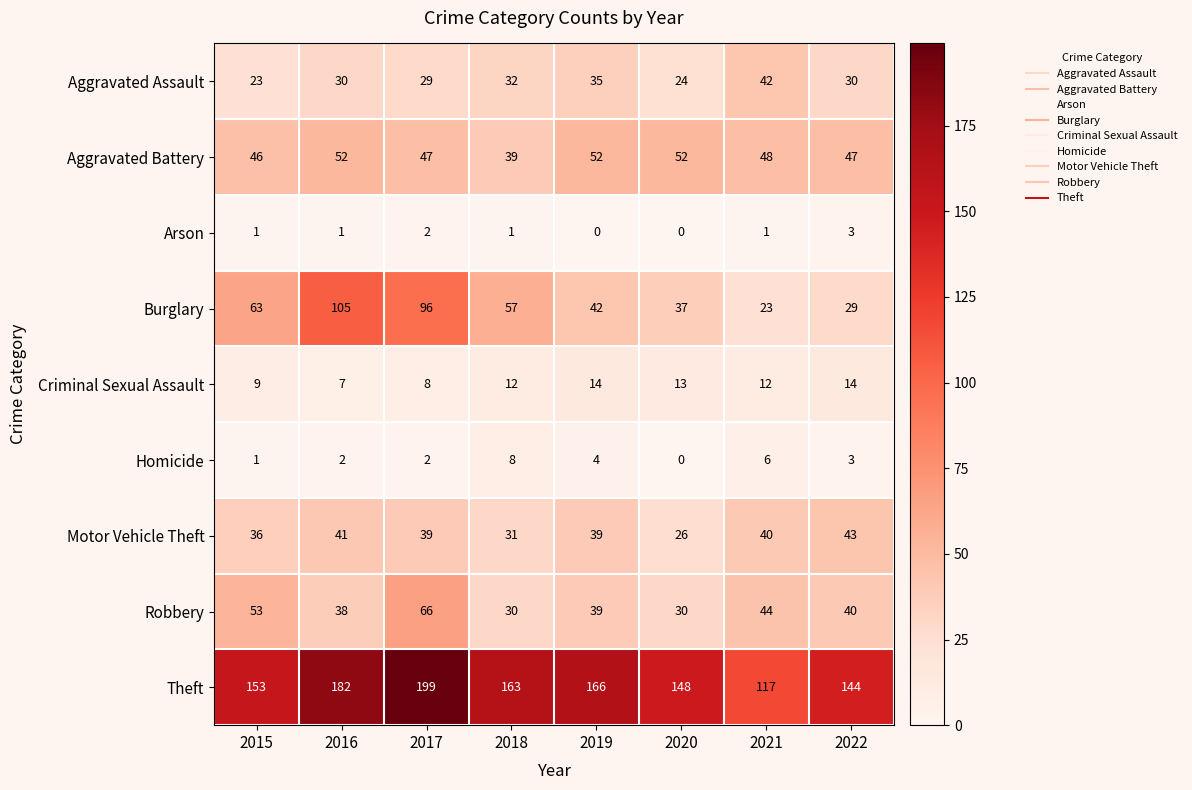

What is the minimum value for Motor Vehicle Theft?

26